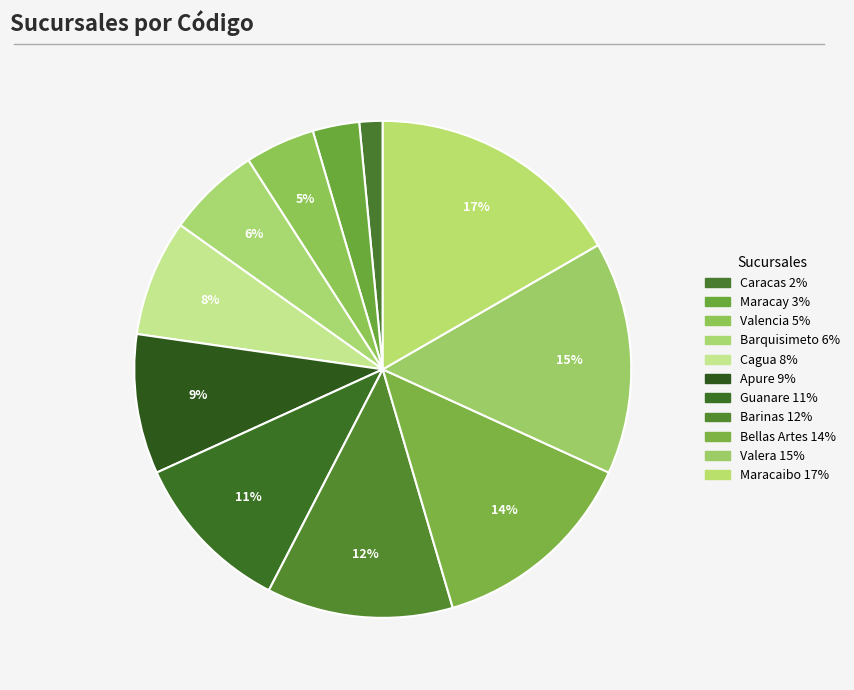

How many slices are in this pie chart?

11